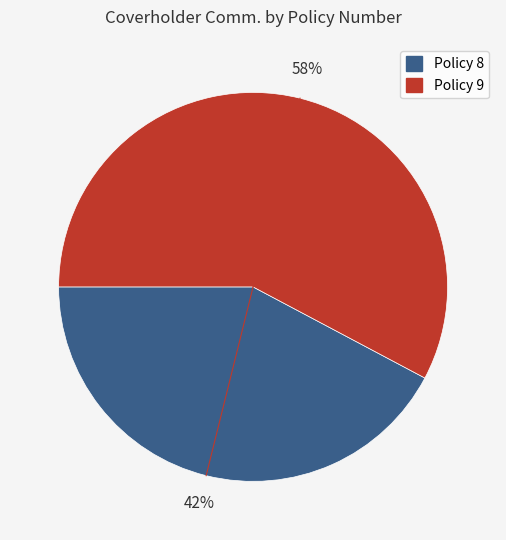

How many segments does this pie chart have?

2